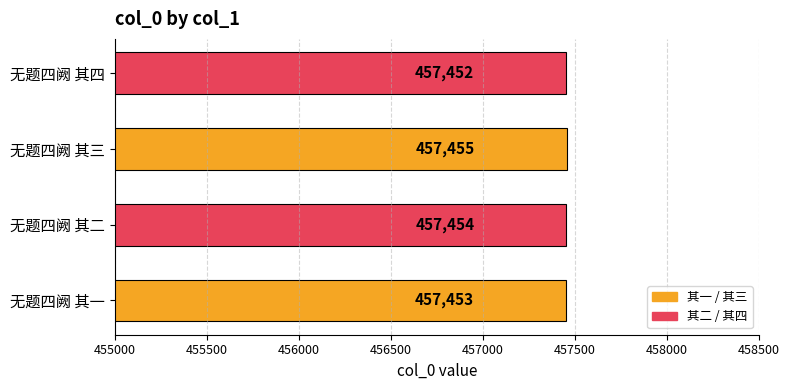

The chart shows a value of 137503 at 无题四阙 其三. True or false?

False